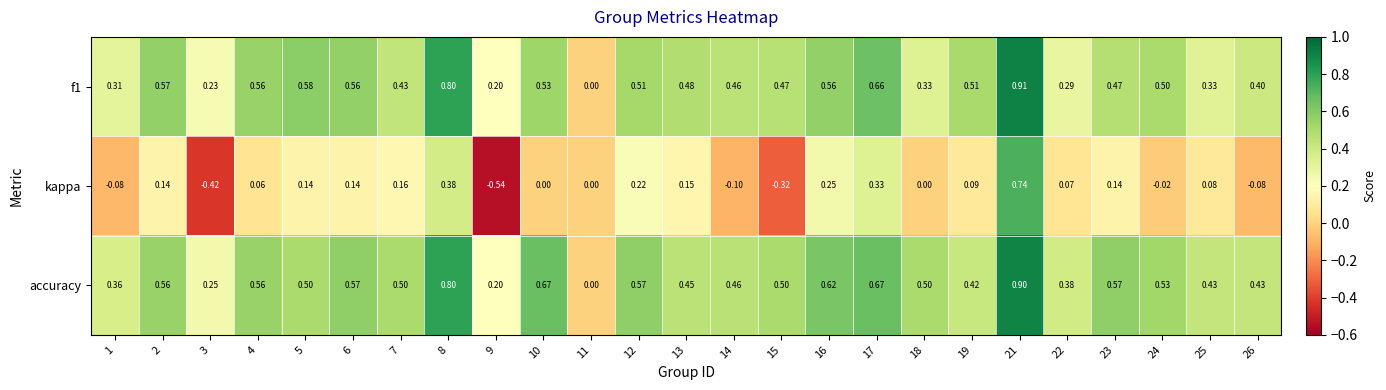

Which series has the largest total across all categories?

accuracy